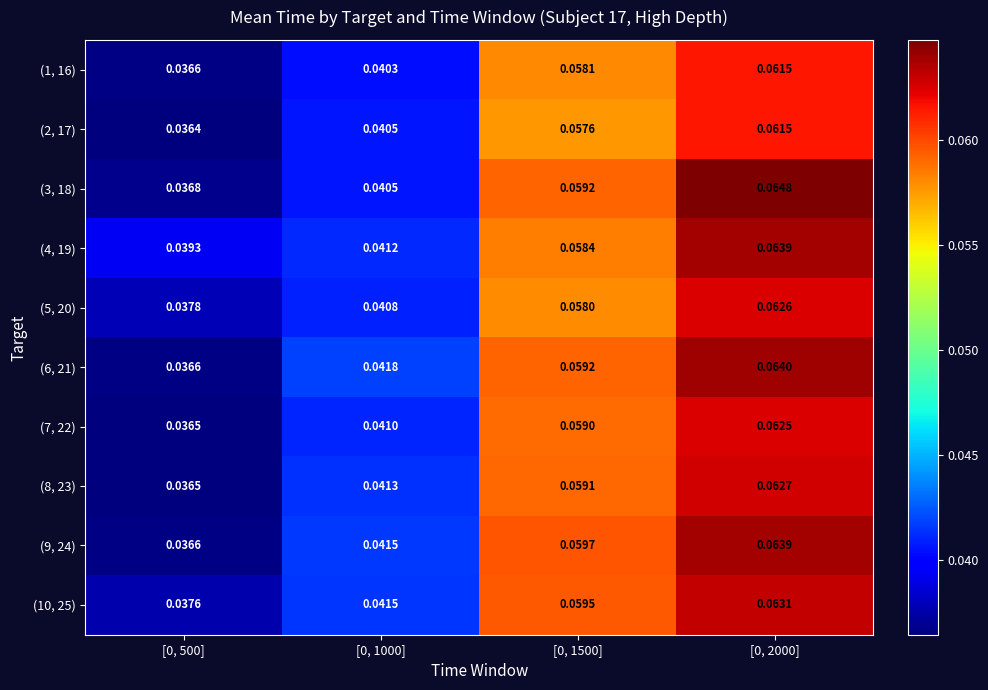

At [0, 1500], list the series in order from smallest to largest.

(2, 17), (5, 20), (1, 16), (4, 19), (7, 22), (8, 23), (6, 21), (3, 18), (10, 25), (9, 24)